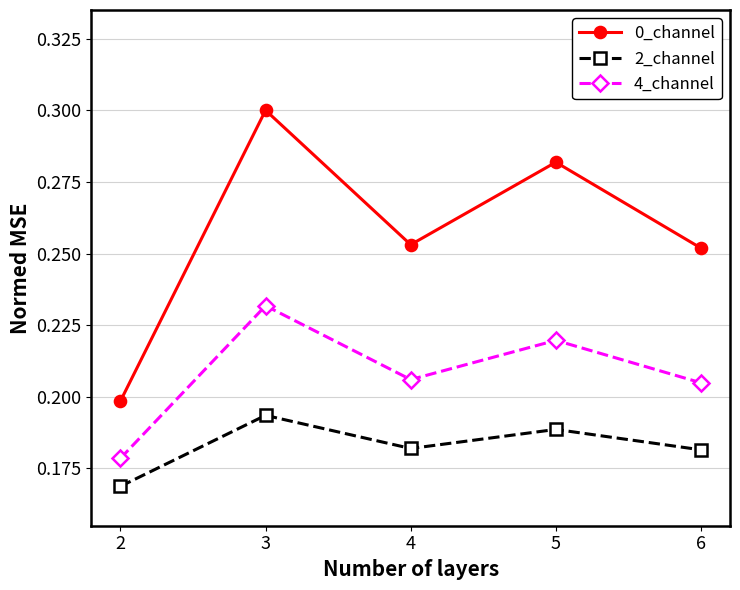

True or false: 2_channel has a value of 0.1 at 2.

False